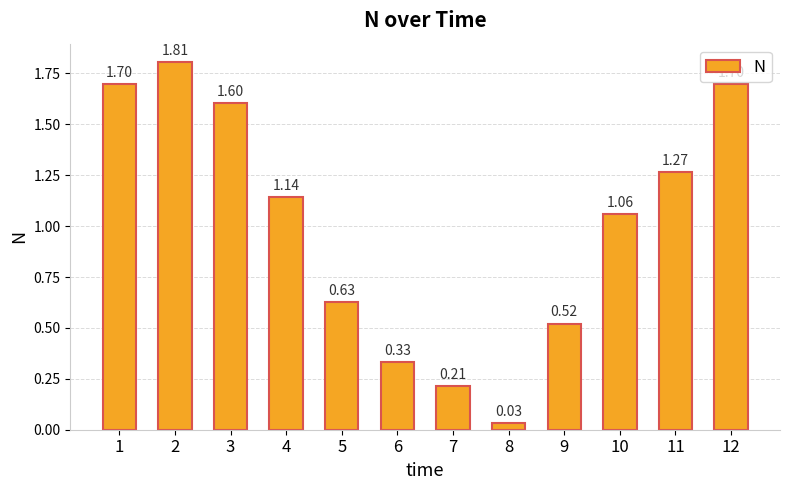

What is the sum of the values at 4 and 8?

1.2